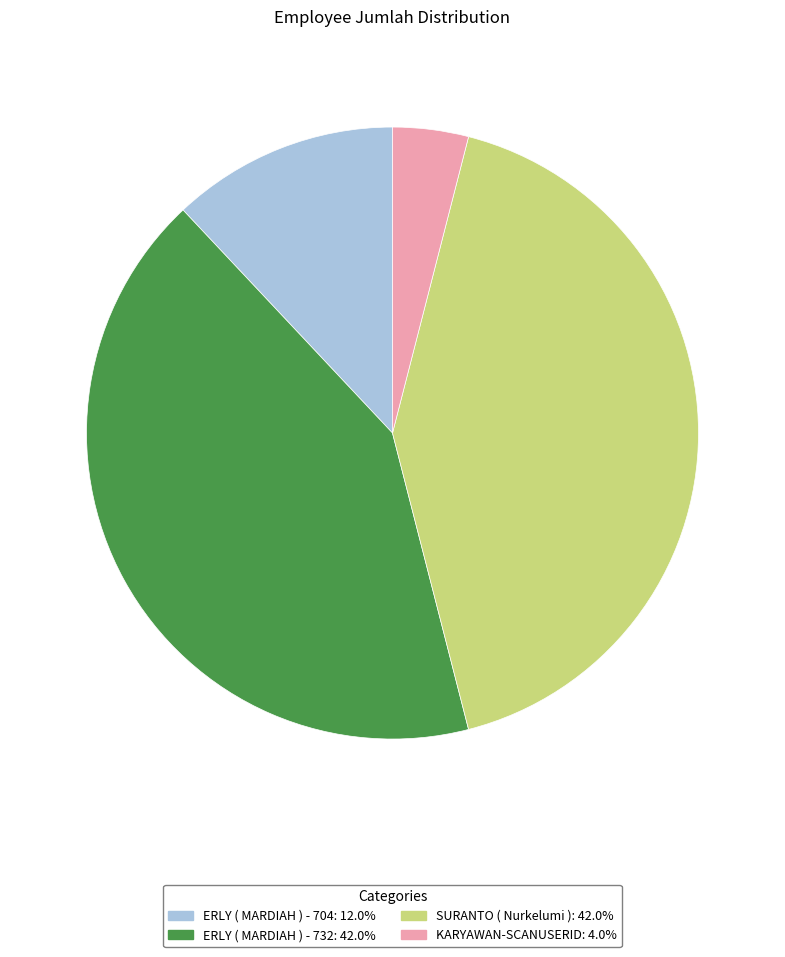

Between ERLY ( MARDIAH ) - 732 and KARYAWAN-SCANUSERID, which is larger?

ERLY ( MARDIAH ) - 732